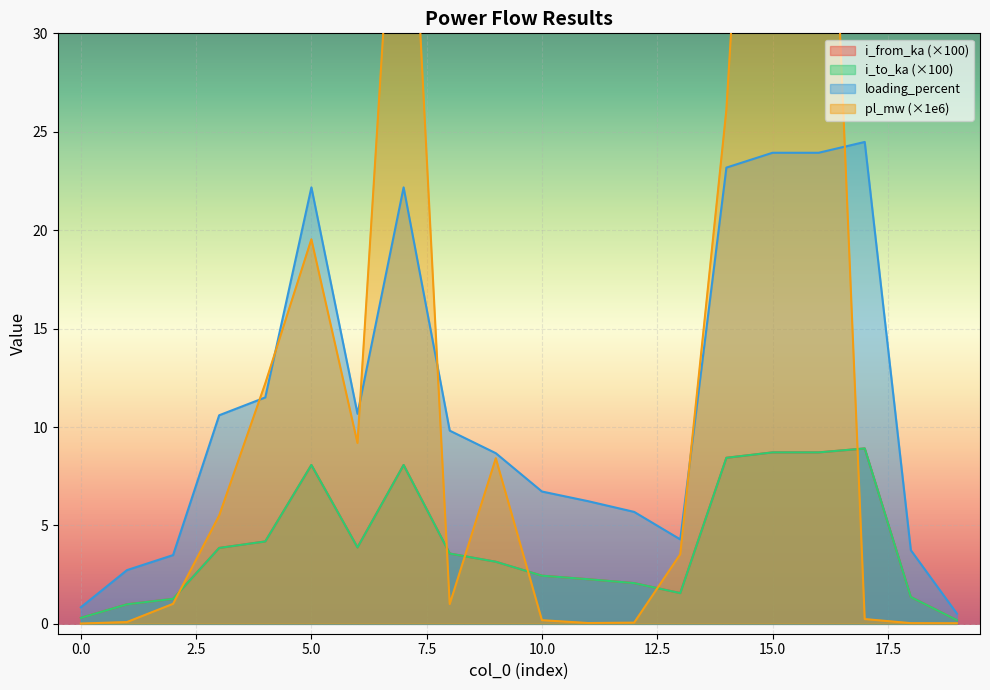

What is the difference between the maximum and second lowest values in the pl_mw series?

64.9